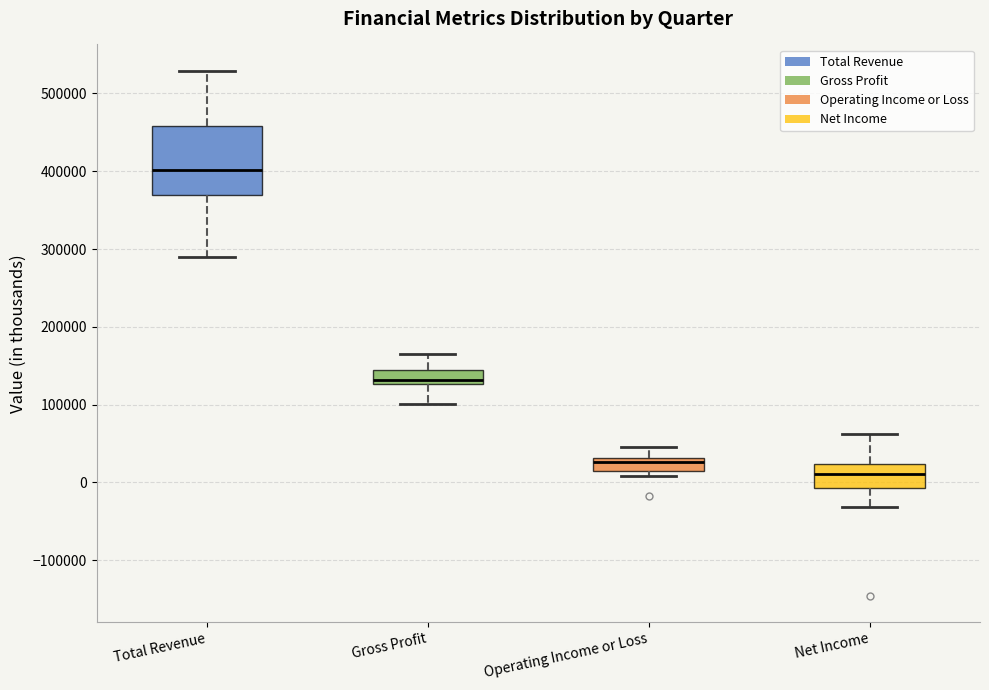

Reading left to right, transcribe this box plot: for each box, give where its median line is, the range the box spans, and where its two whiskers end, as read against the y-axis. The values are not printed on the chart, so give them approximately, as read against the axis.

Total Revenue: median 400000, box 370000 to 460000, whiskers 290000 to 530000
Gross Profit: median 130000 (just above the box's lower edge), box 130000 to 140000, whiskers 100000 to 170000
Operating Income or Loss: median 30000 (just below the box's upper edge), box 10000 to 30000, whiskers 10000 (just below the box's lower edge) to 50000
Net Income: median 10000, box -10000 to 20000, whiskers -30000 to 60000